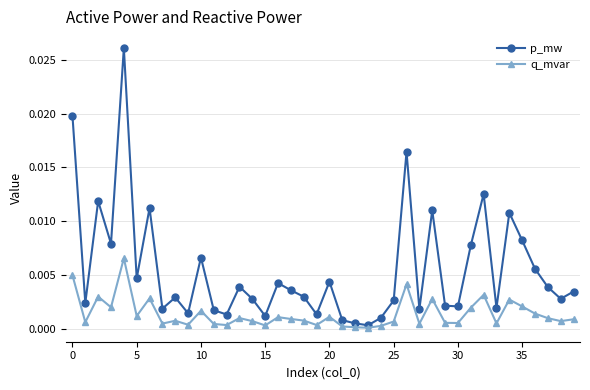

Which series has the widest spread of values?

p_mw